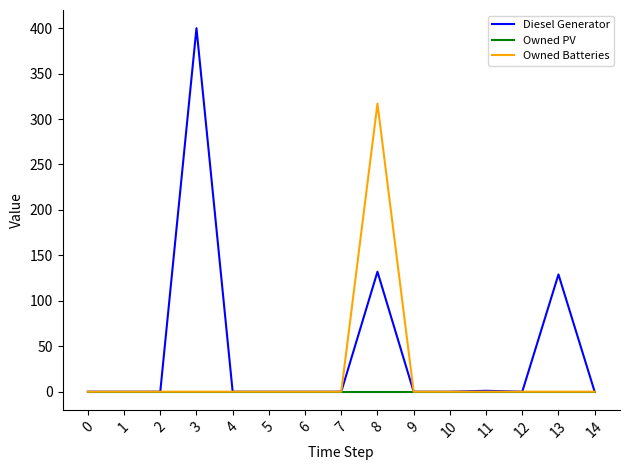

Which series has the widest spread of values?

Diesel Generator